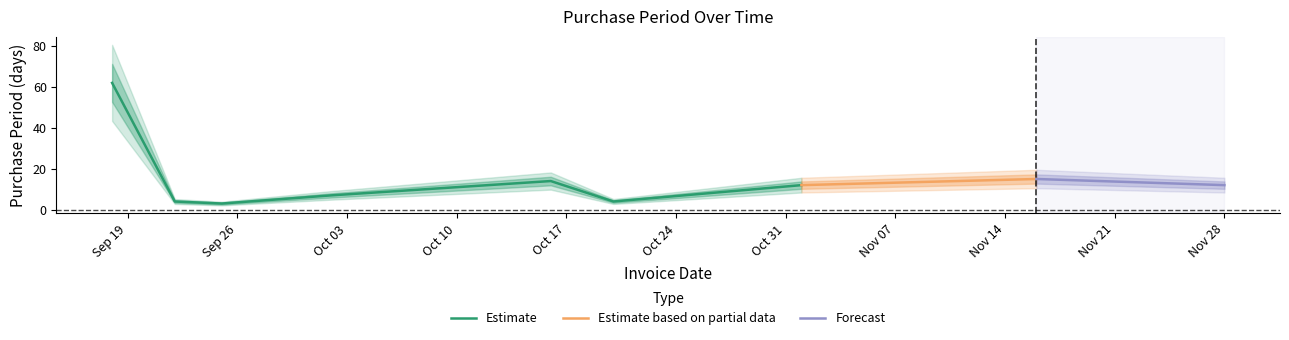

Rank the categories by value from highest to lowest.

2017-09-18, 2017-11-16, 2017-10-16, 2017-11-01, 2017-11-28, 2017-10-02, 2017-09-22, 2017-10-20, 2017-09-25